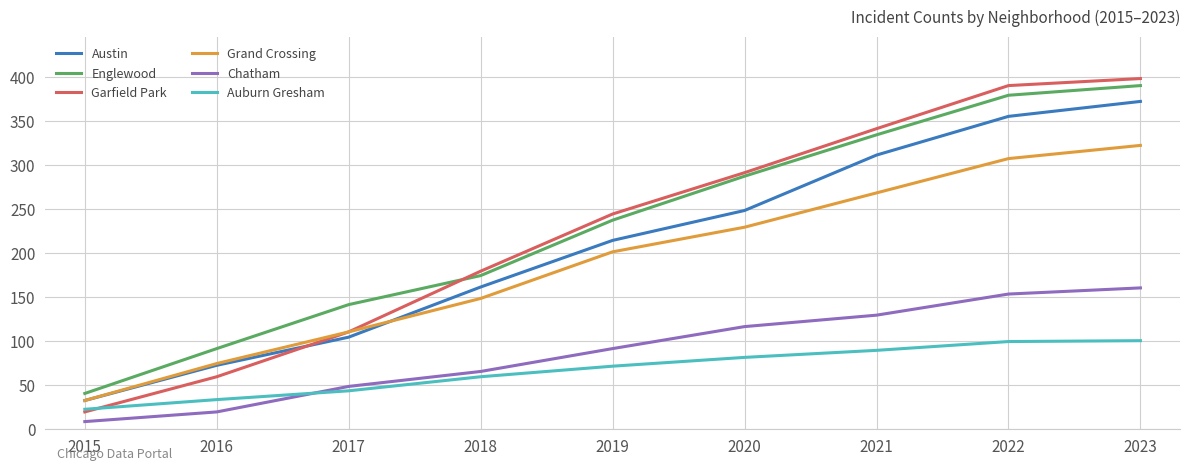

Which series has the widest spread of values?

Garfield Park